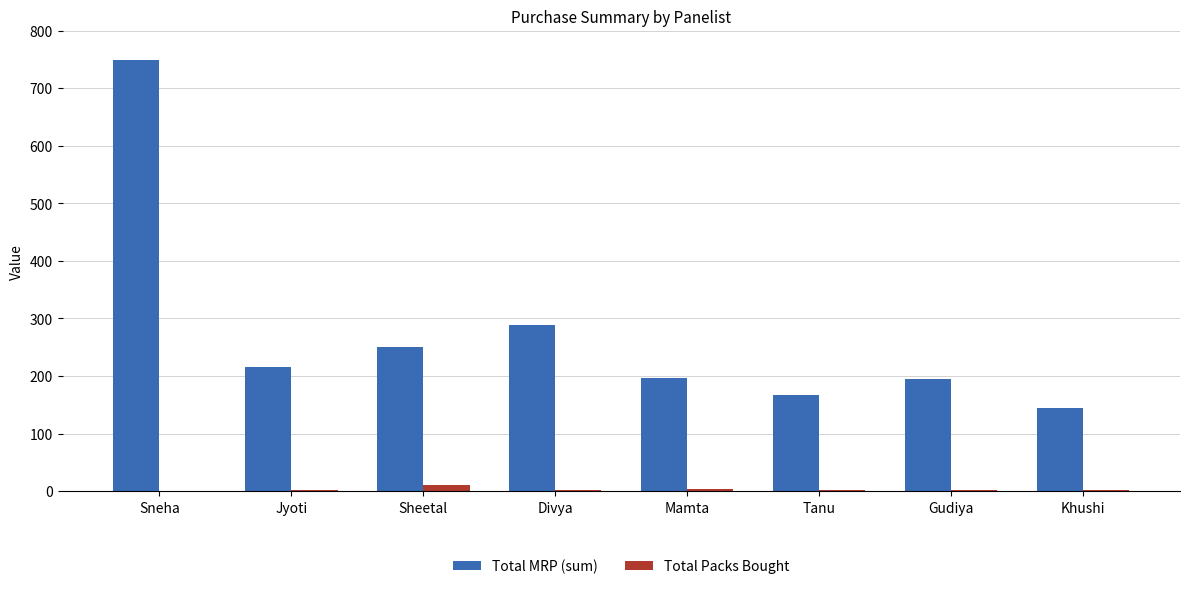

What is the sum of all Total Packs Bought values?

25